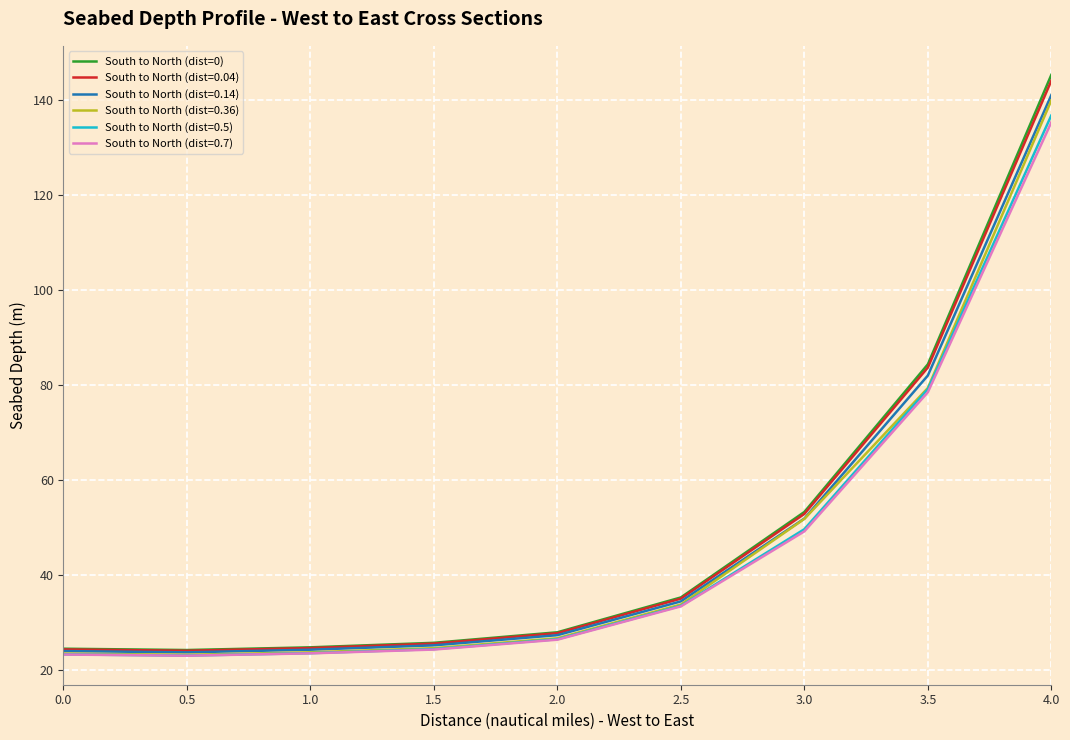

The value of South to North (dist=0.14) at 3.0 is 51.8. True or false?

True